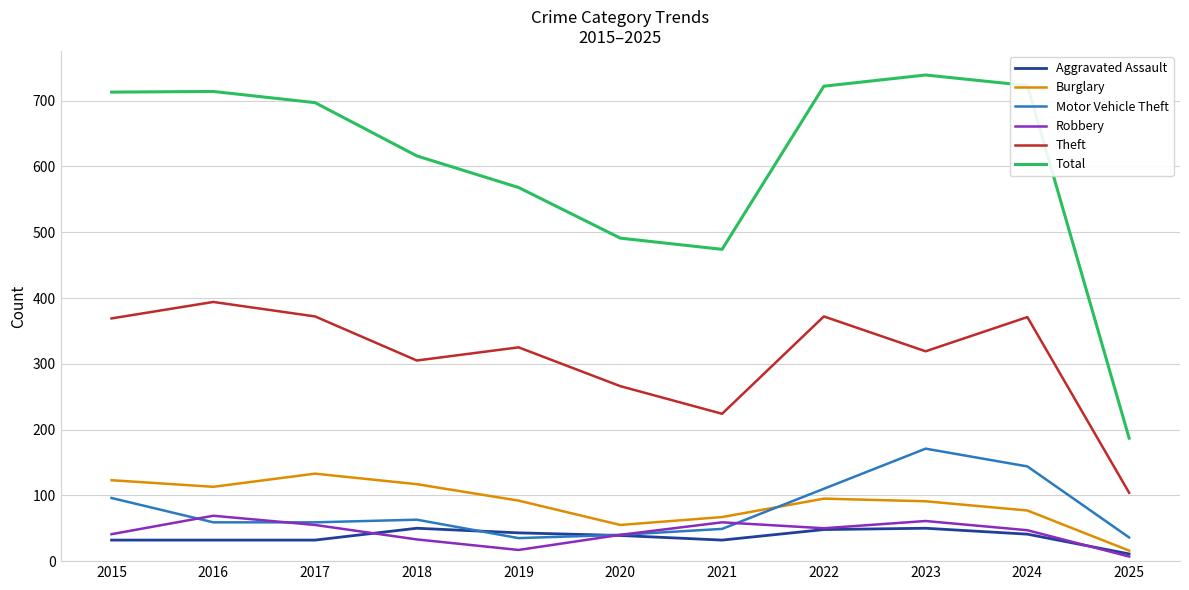

What is the spread (max minus min) of values at 2022?

674